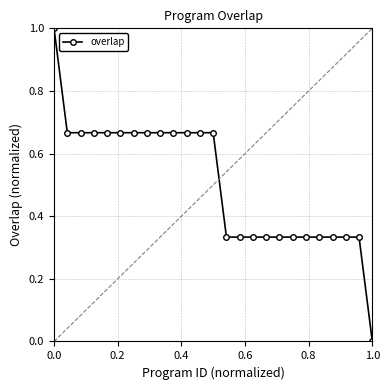

What is the greatest value displayed?

1.0